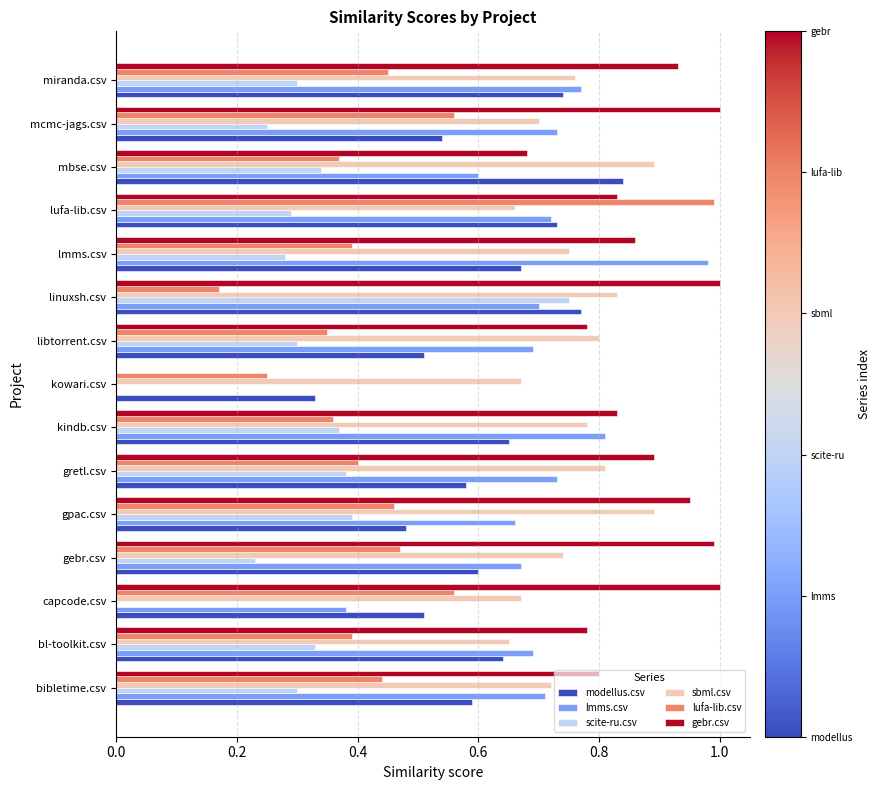

Which series has the largest total across all categories?

gebr.csv